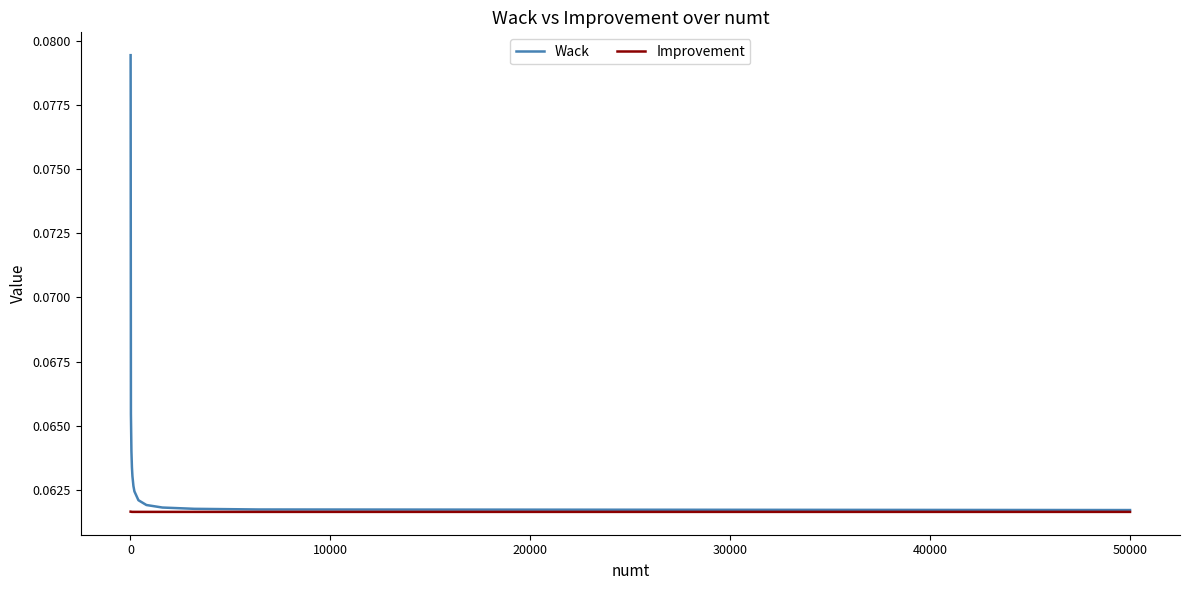

Is this an area chart (filled region under the line)?

No